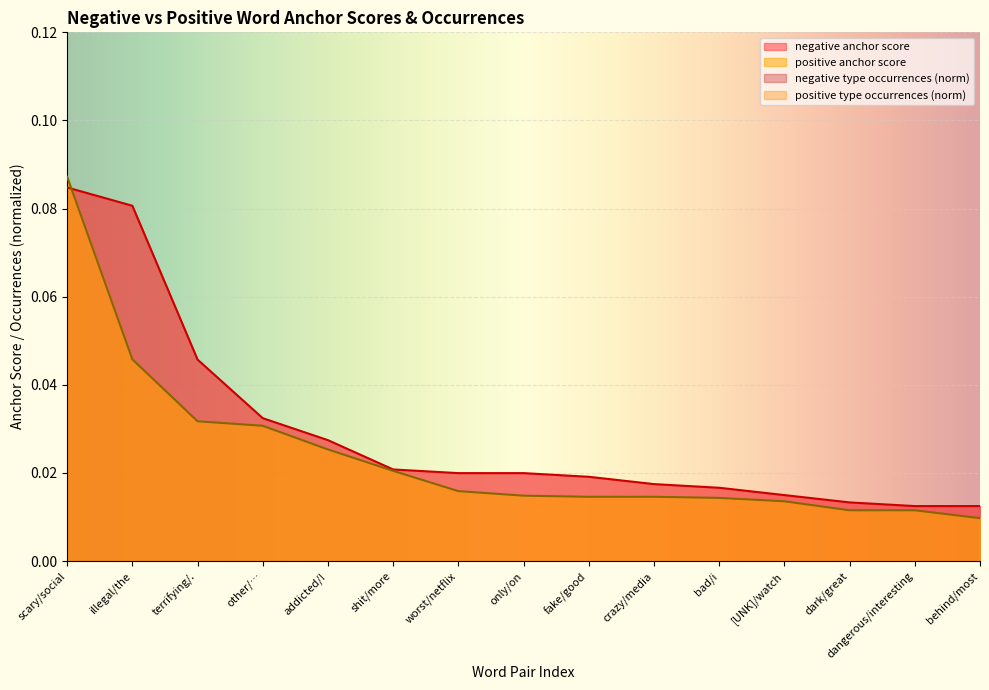

Which label corresponds to the smallest value in the chart?

behind/most